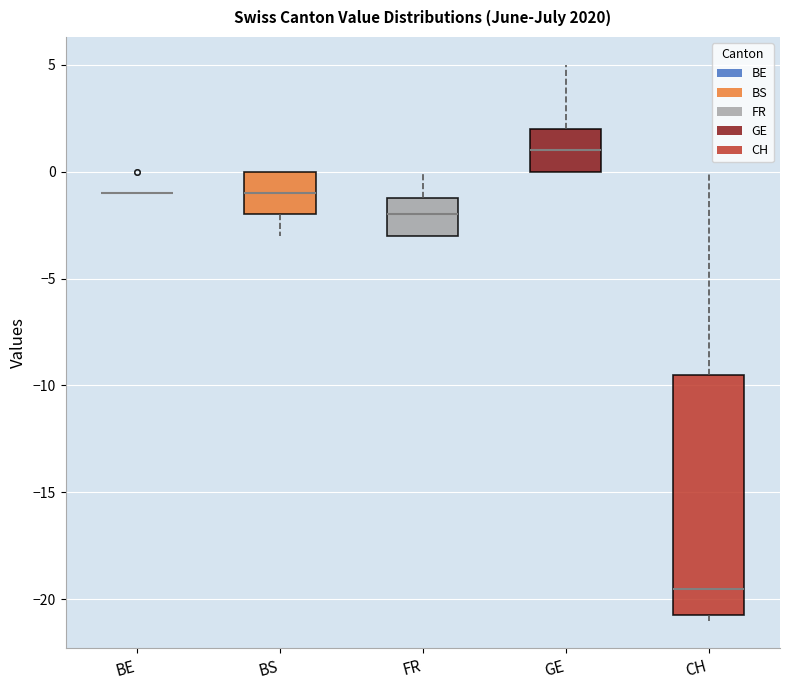

Which box is the tallest, from its lower edge to its upper edge?

CH